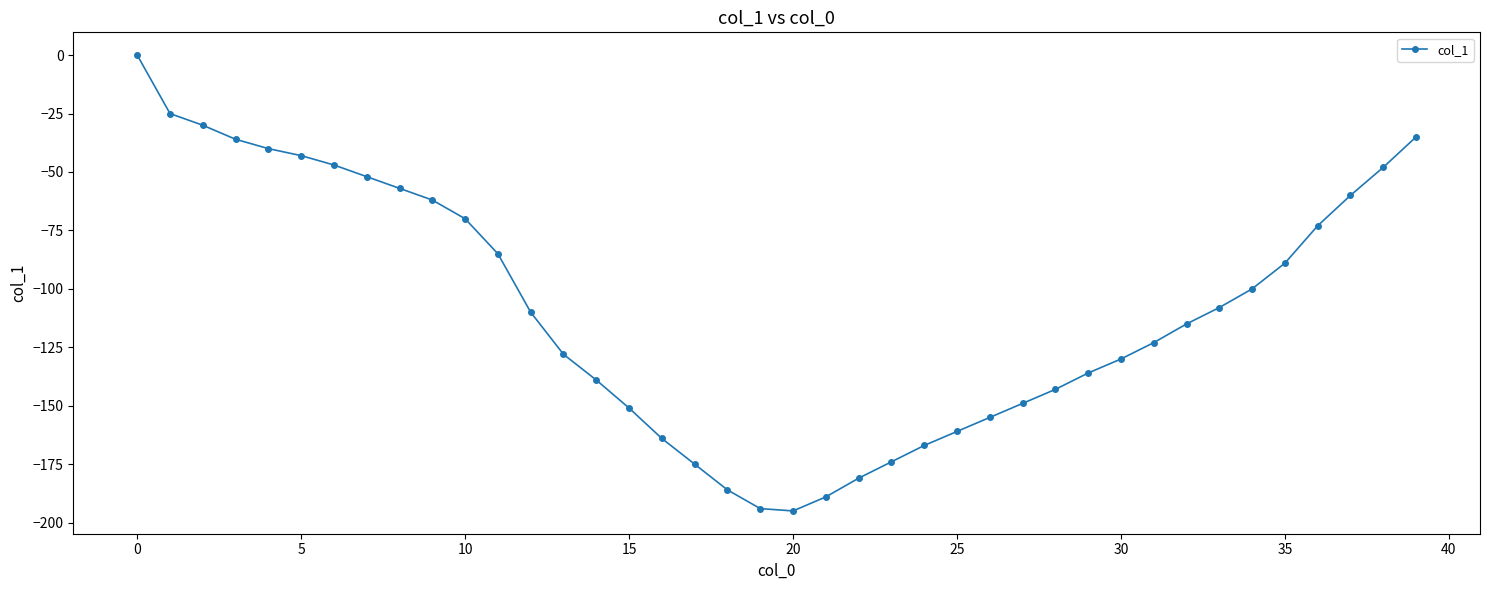

What is the average value?

-108